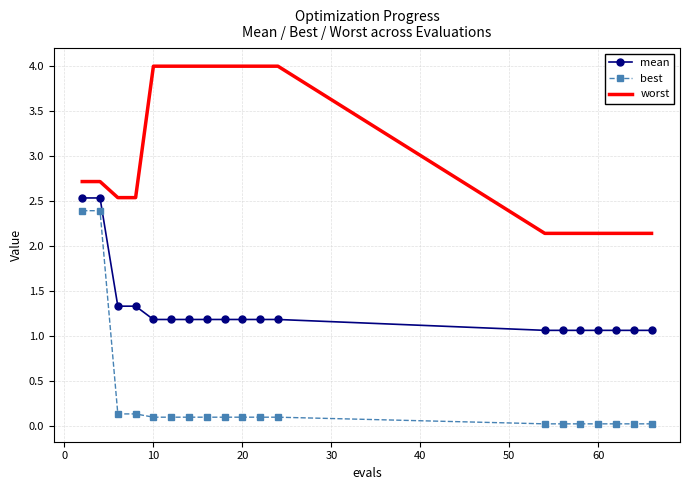

What is the lowest value of the worst series?

2.1